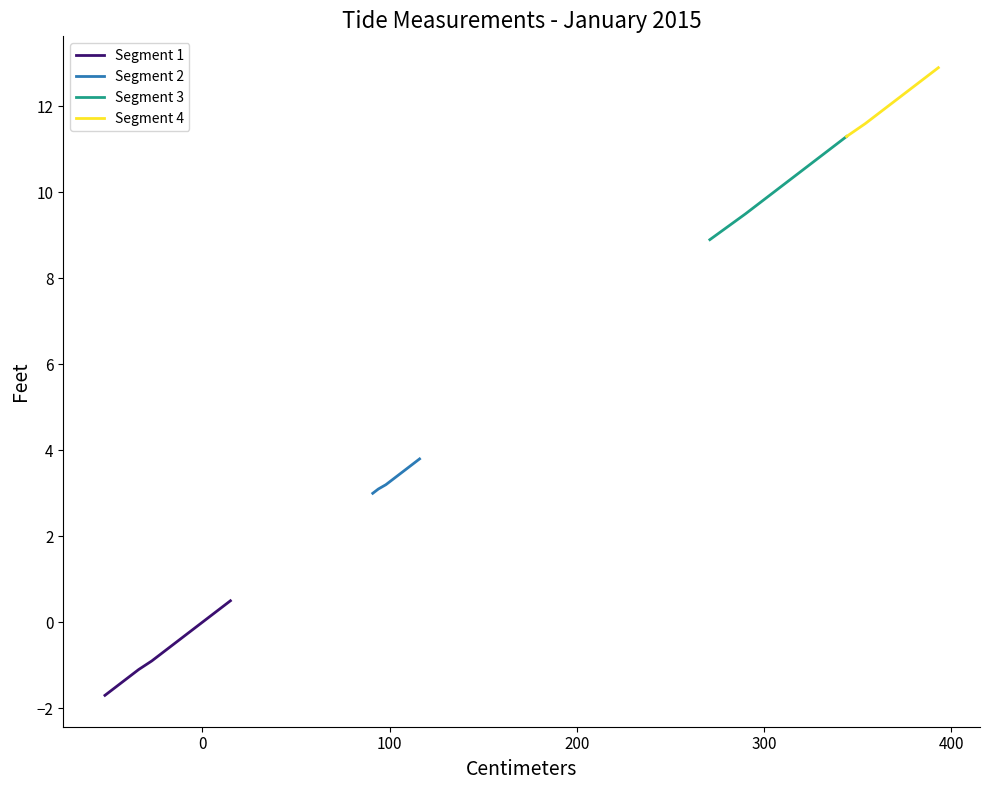

What is the value of the Segment 4 point at the 6th from the left?

12.4